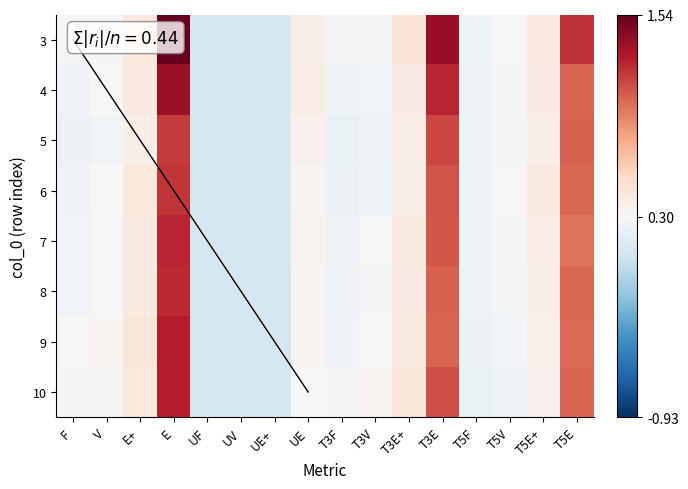

True or false: 5 has a value of 0.1 at UV.

True